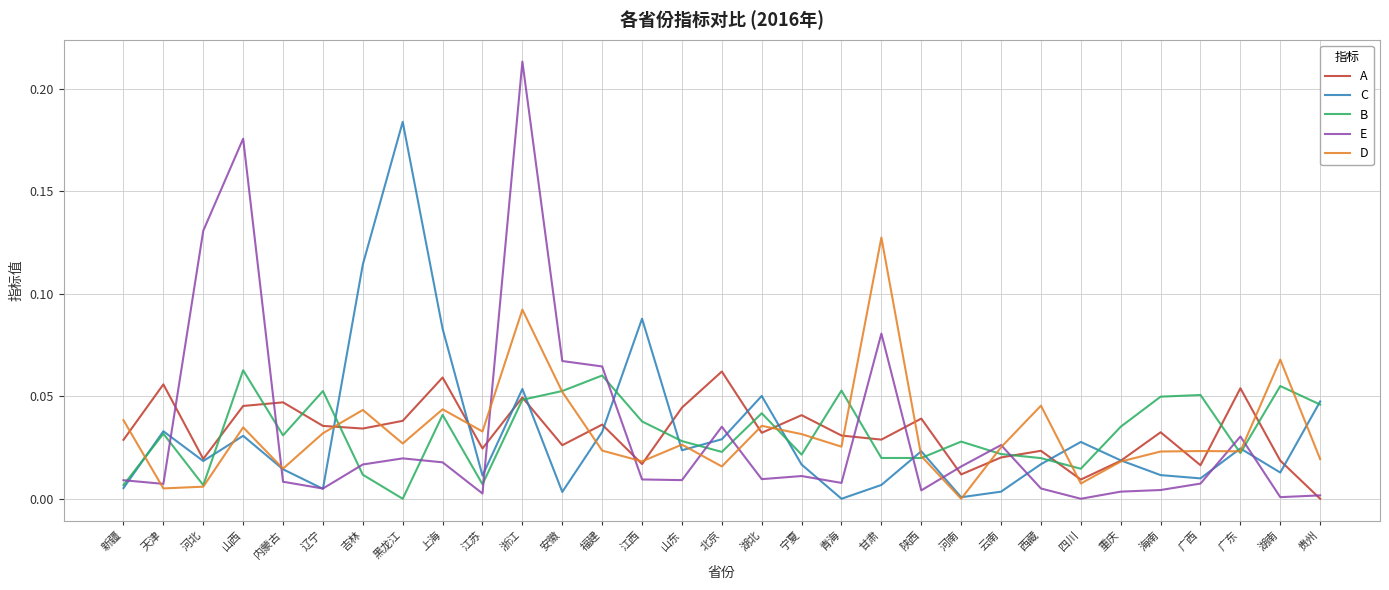

At which category does the chart reach its peak across all series?

浙江